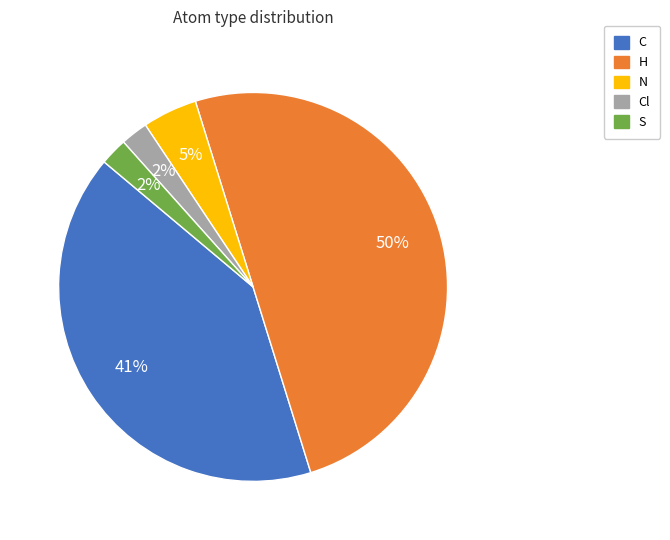

Which category has the biggest portion of the pie?

H